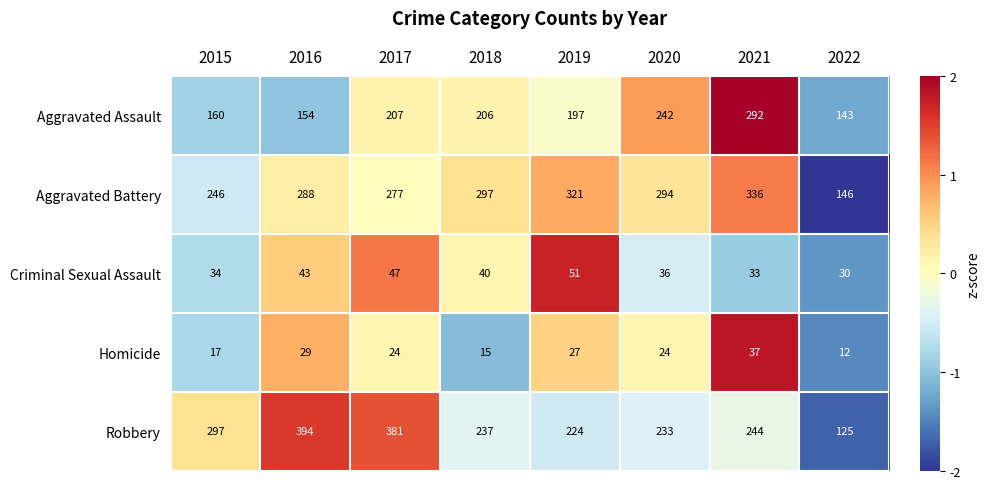

How many categories are shown in the chart?

8